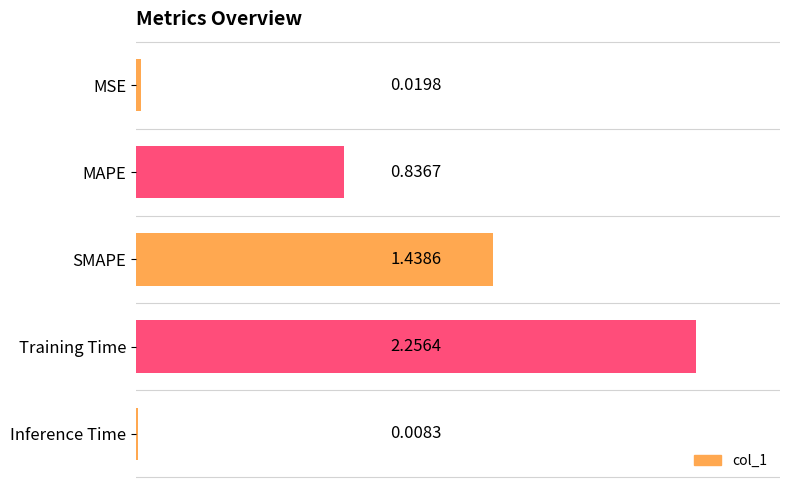

List the labels in order of value, smallest first.

Inference Time, MSE, MAPE, SMAPE, Training Time